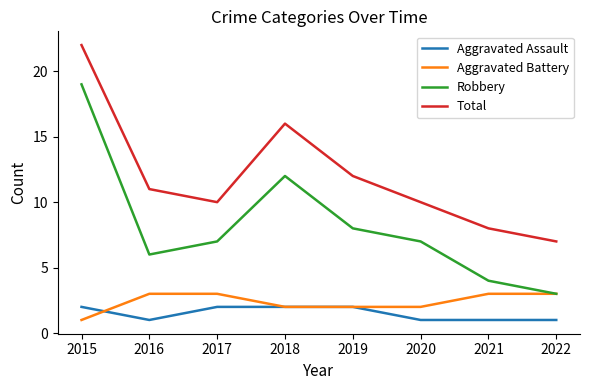

In Total, how many points are higher than both neighbors (excluding endpoints)?

1